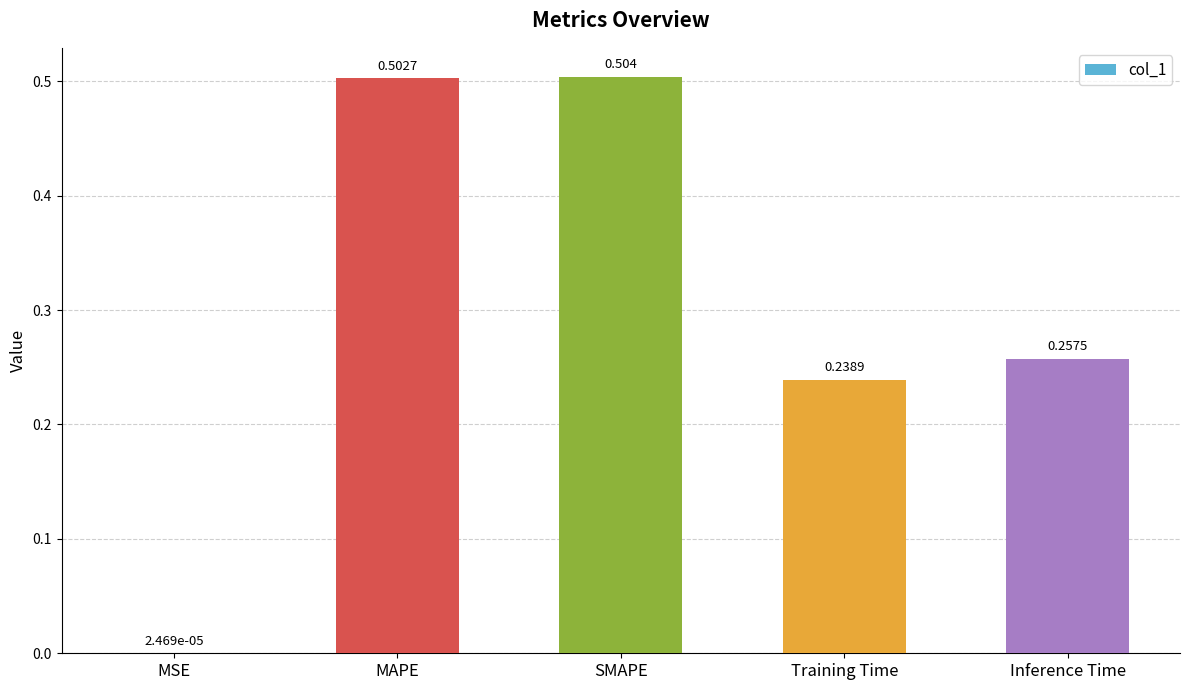

Is it true that the value at MAPE is 0.2?

False